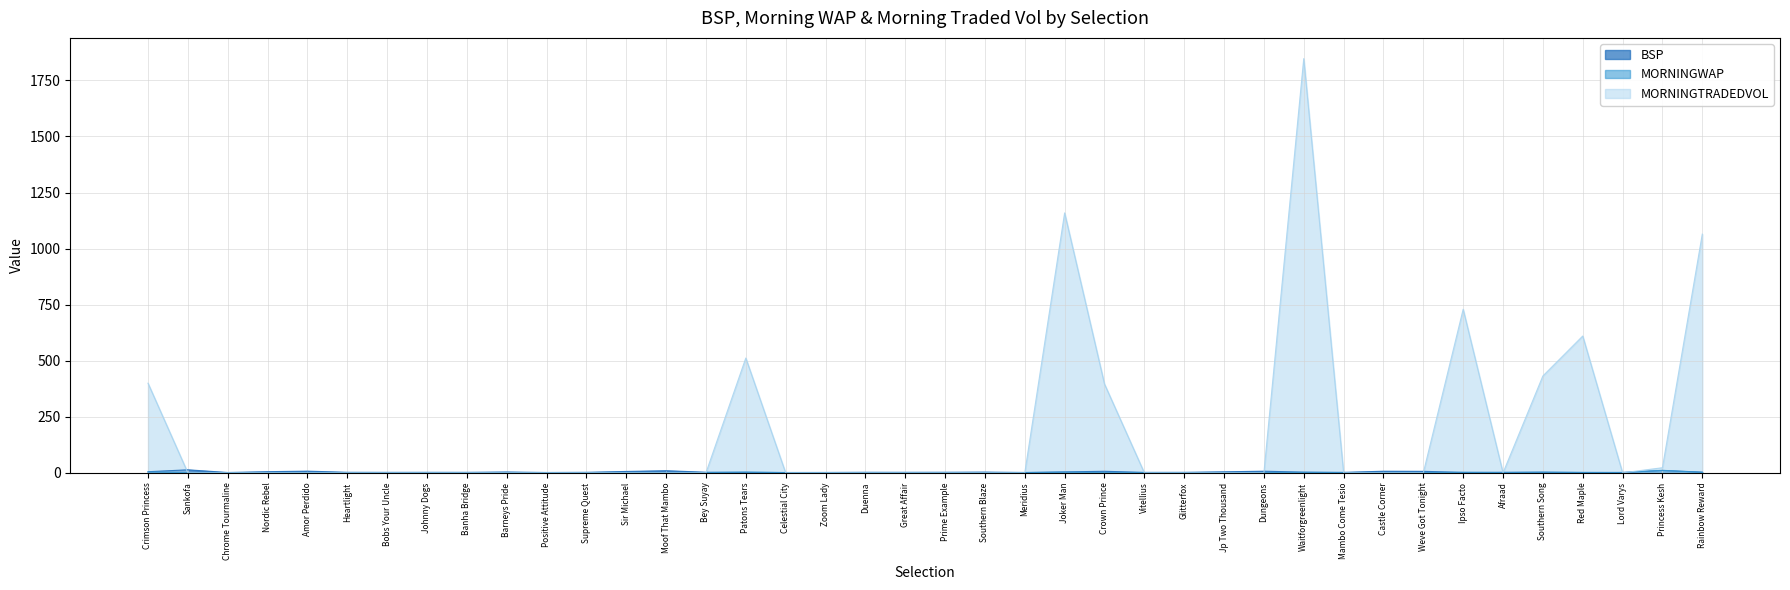

Where do MORNINGTRADEDVOL and MORNINGWAP first cross each other?

Crimson Princess and Sankofa